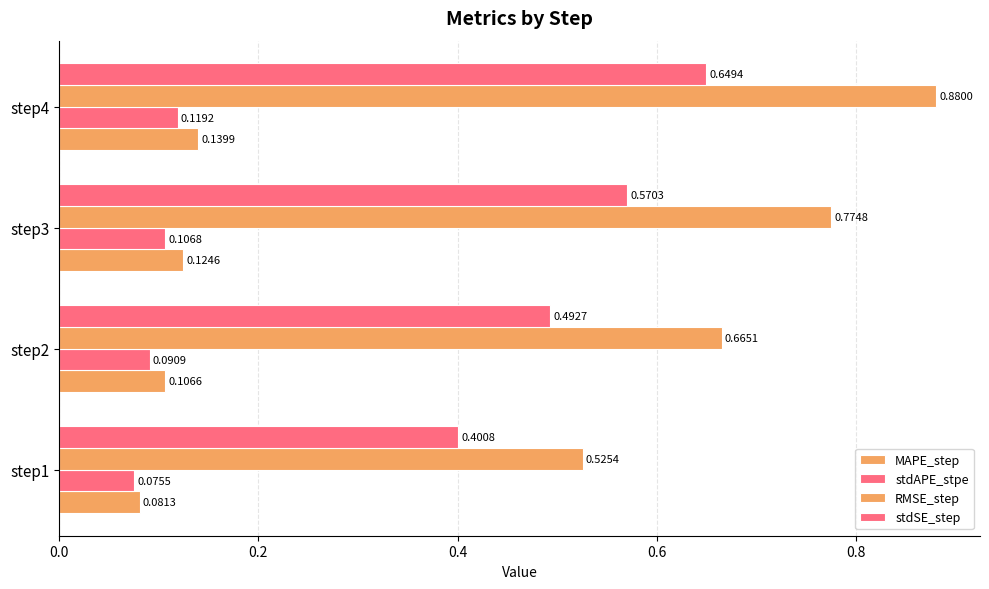

How many series are shown in this chart?

4